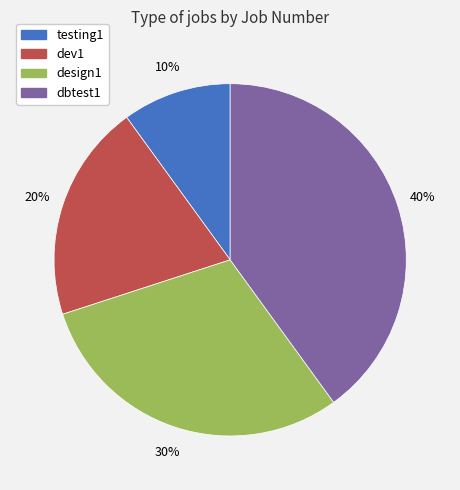

To the nearest percent, what percentage of the pie is dev1?

20%